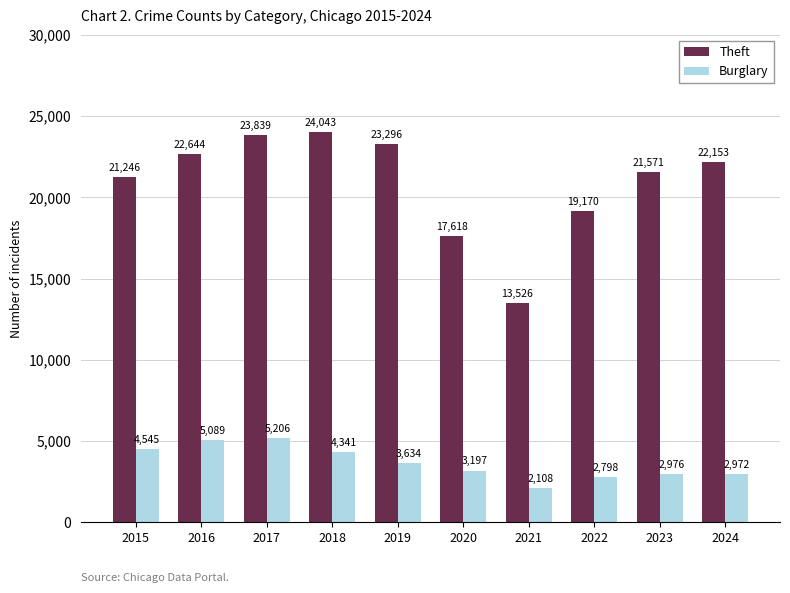

The value of Theft at 2024 is 4479. True or false?

False